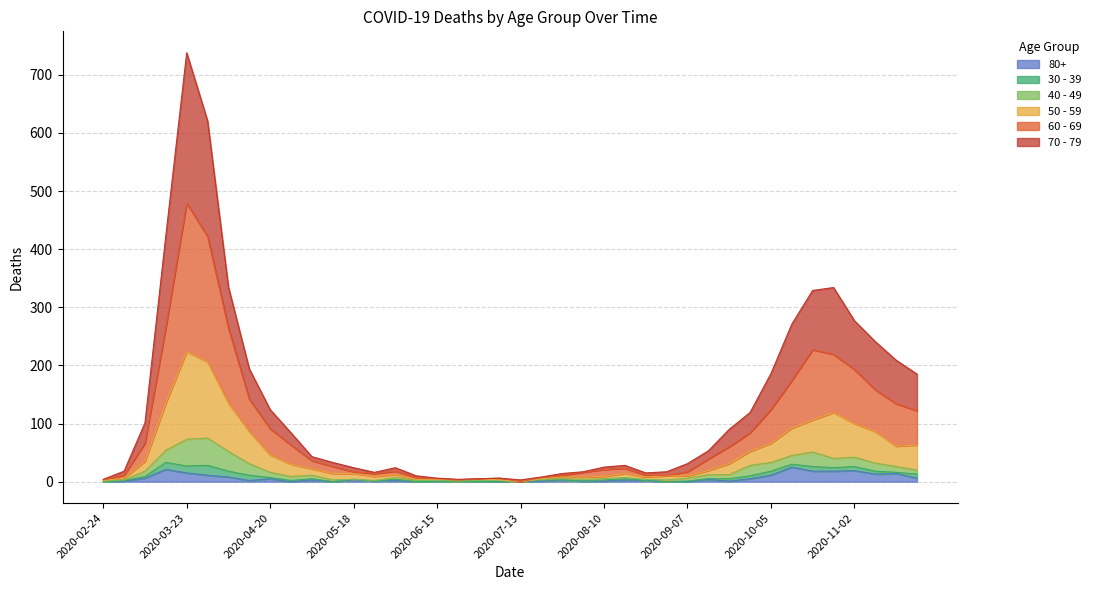

At which category is the sum across all series the highest?

2020-03-23